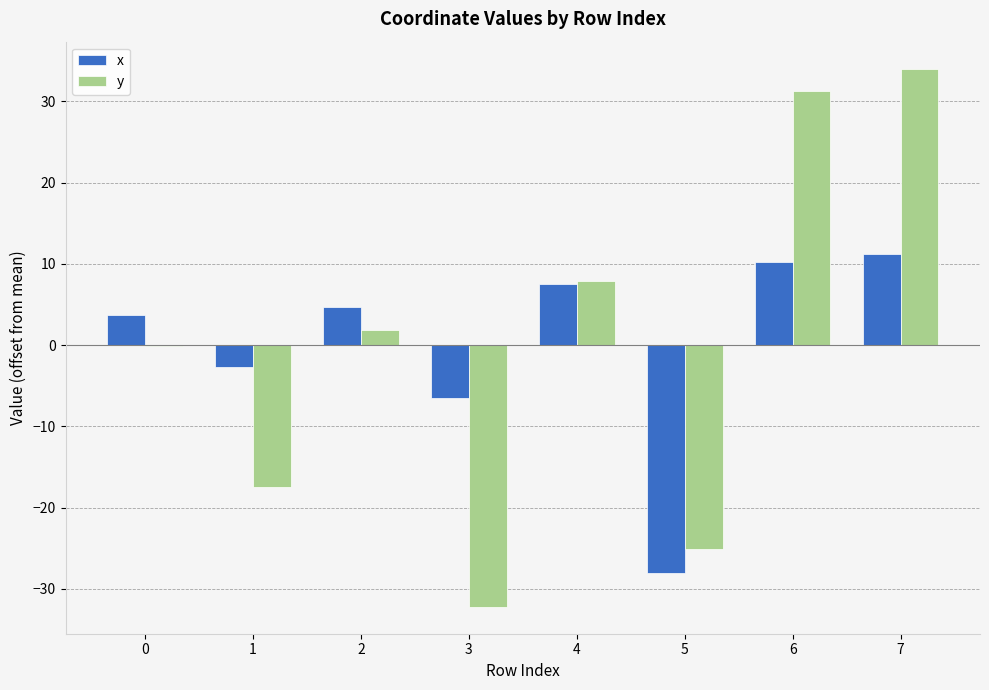

What is the total value across all series at 5?

-53.1